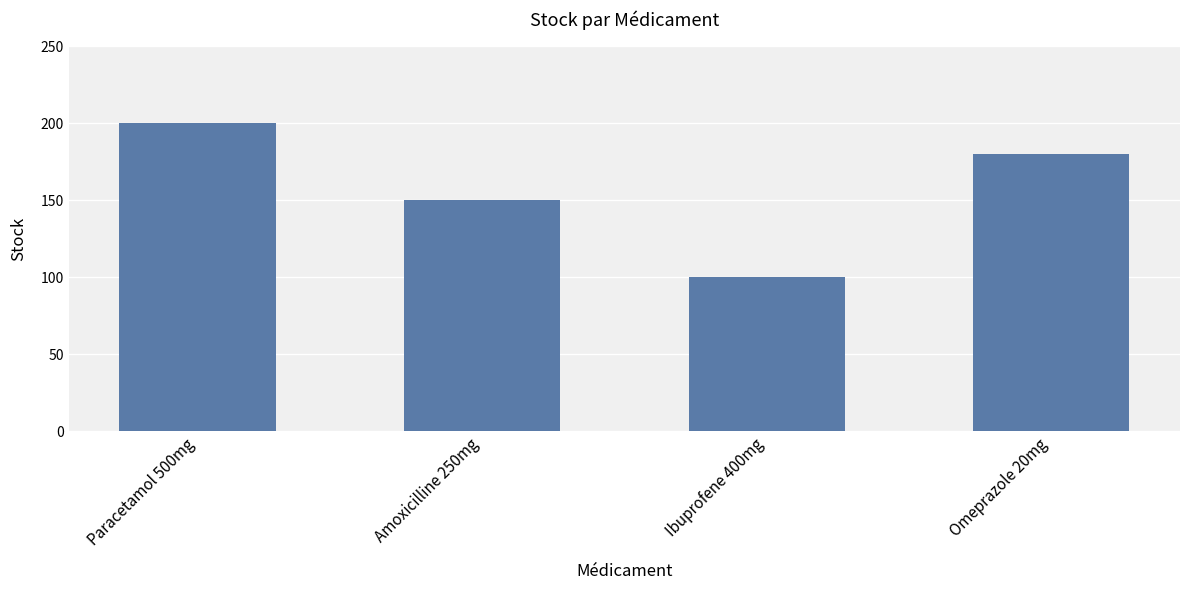

The chart shows a value of 100 at Ibuprofene 400mg. True or false?

True